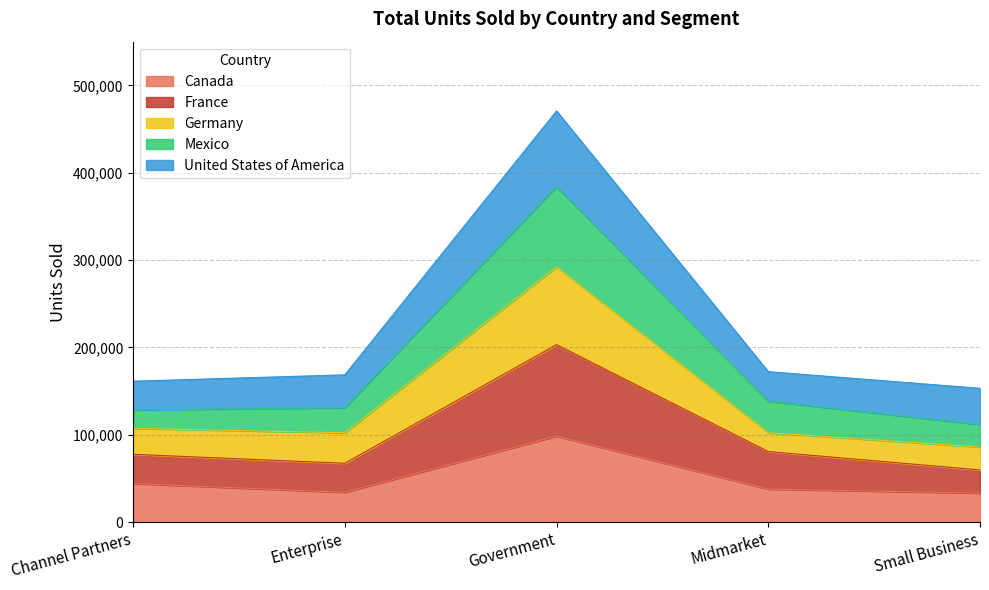

What is the total value across all series at Small Business?

153139.0